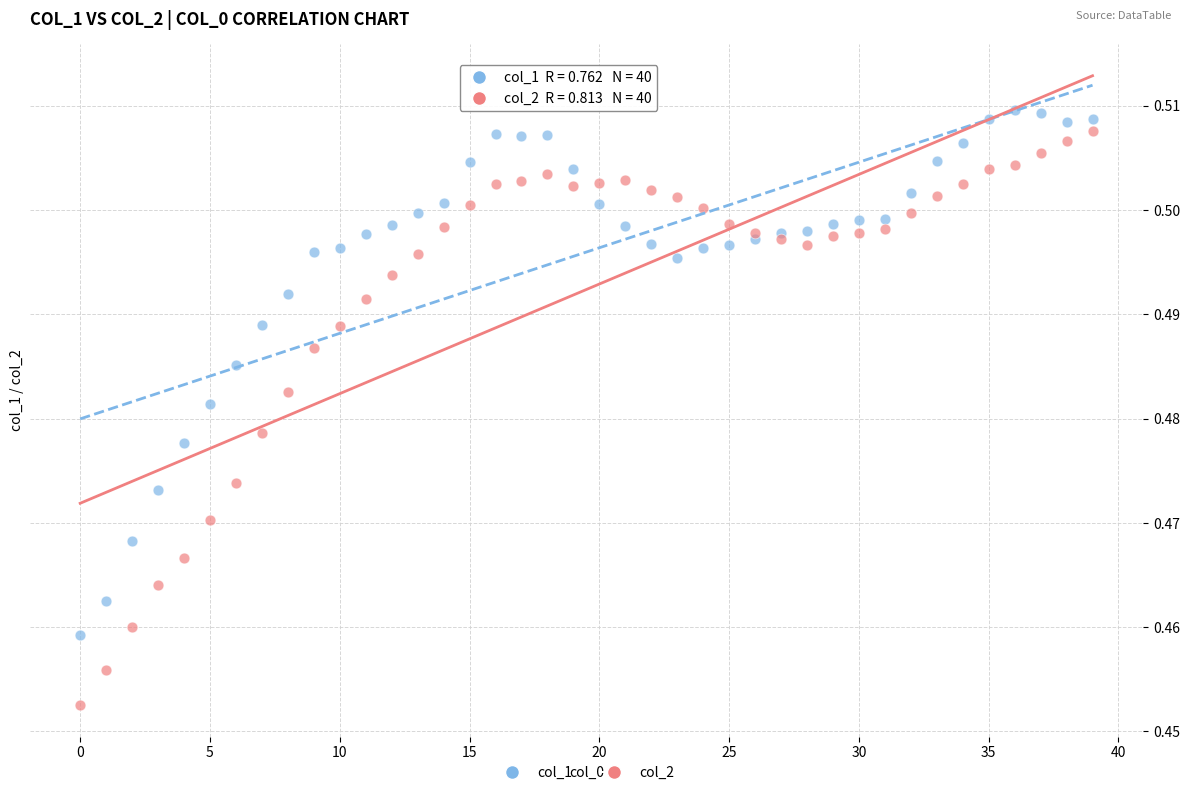

Which series has the largest Y range (max minus min)?

col_2